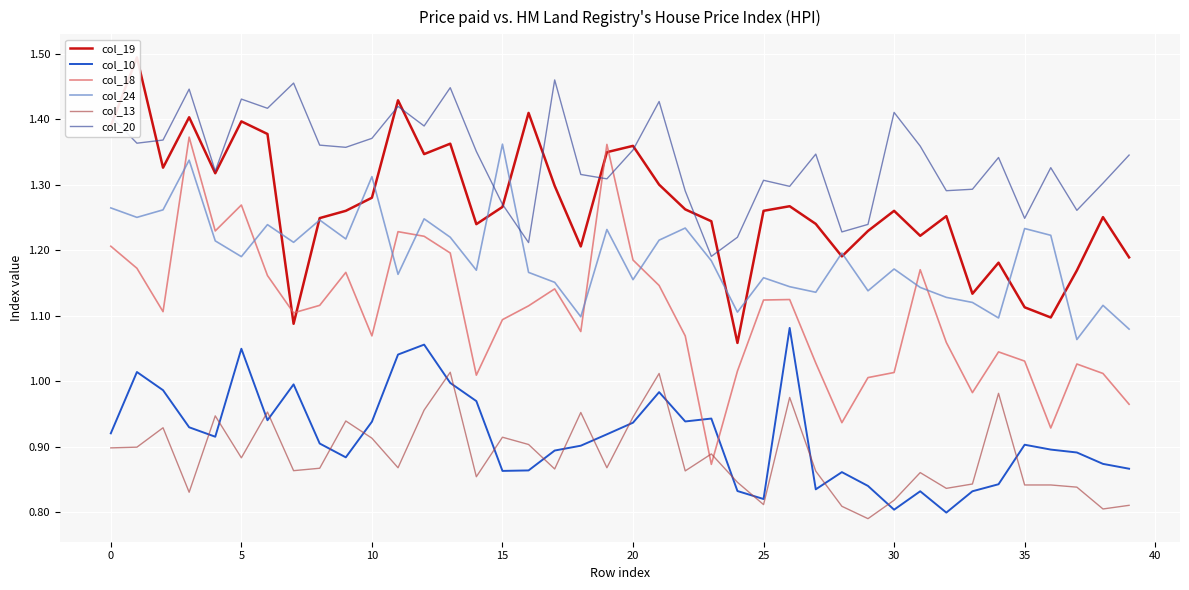

At 37, list the series in order from largest to smallest.

col_20, col_19, col_24, col_18, col_10, col_13